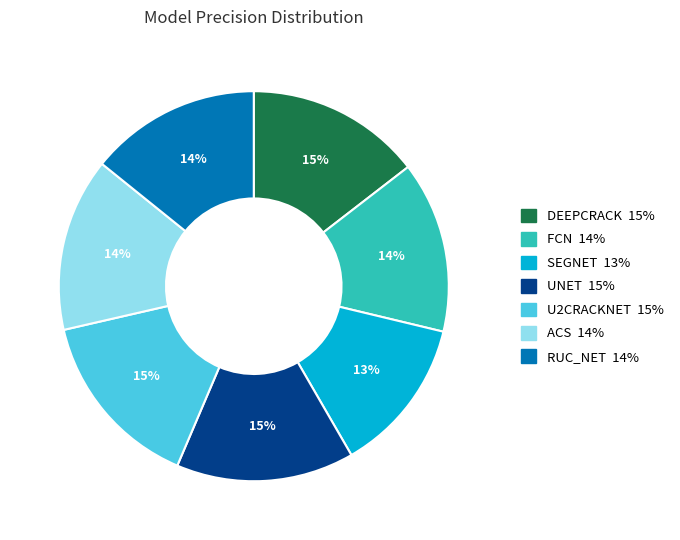

To the nearest percent, what is the difference between the SEGNET and DEEPCRACK slice percentages?

2%